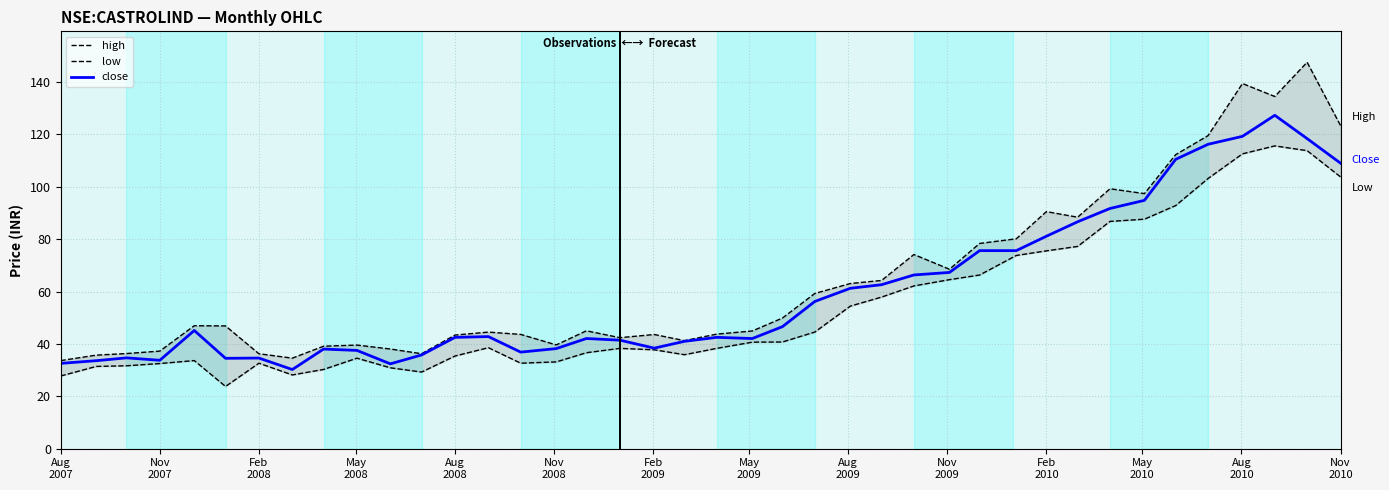

What is the lowest value of the close series?

30.2